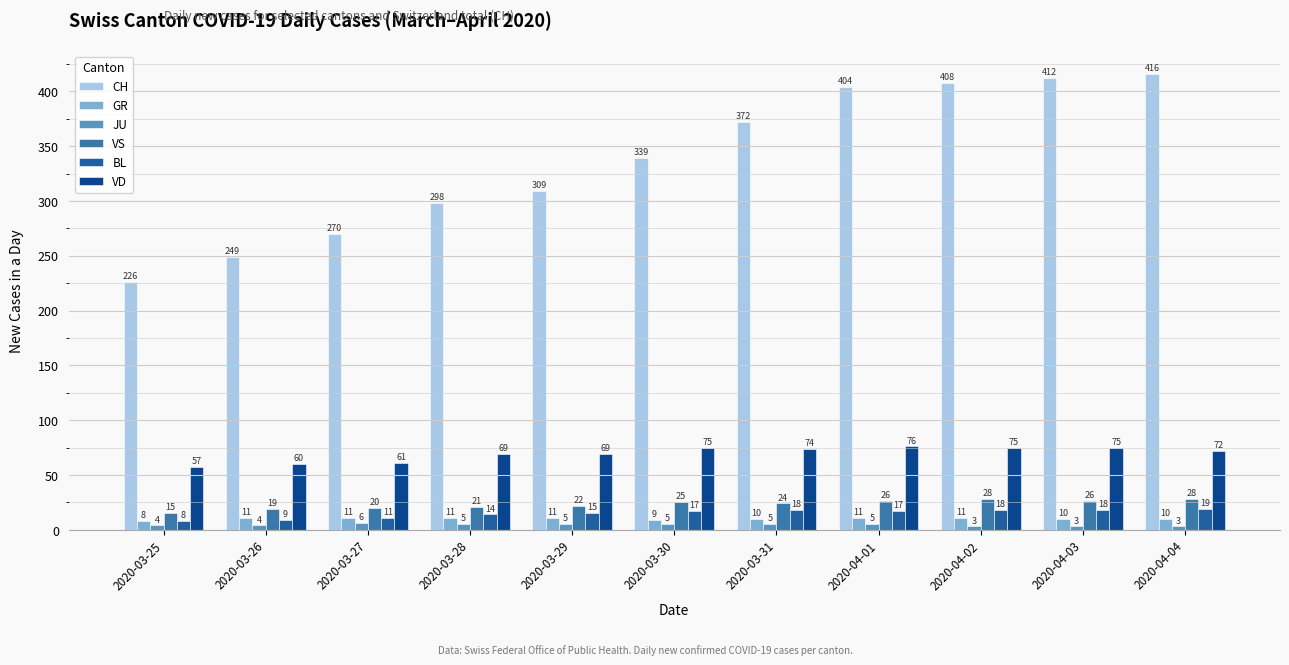

Does the chart contain stacked bars?

No